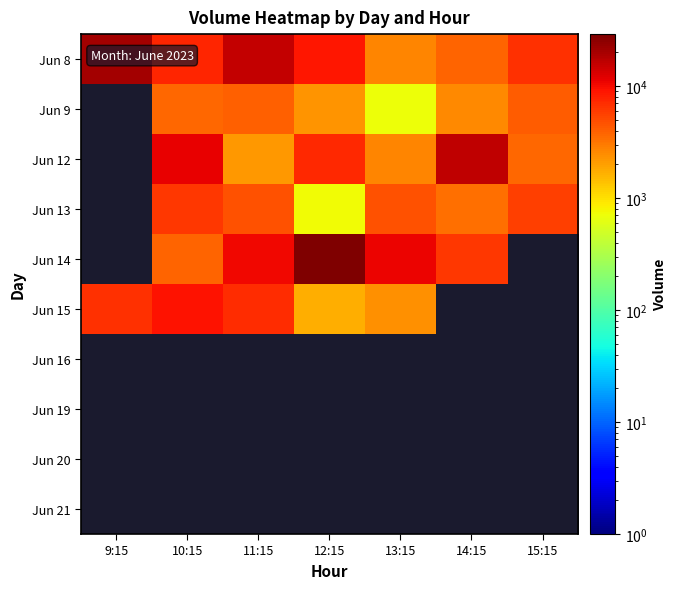

How many data points does each series have?

7